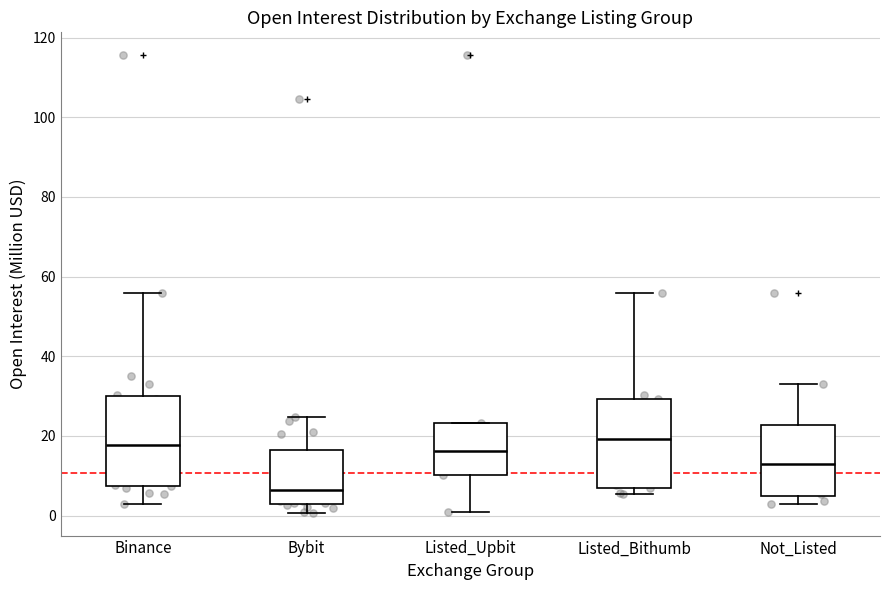

Reading left to right, read every box against the y-axis: the position of its median line, the range the box covers, and the ends of its whiskers. The values are not printed on the chart, so give them approximately, as read against the axis.

Binance: median 18, box 8 to 30, whiskers 2 to 56
Bybit: median 6, box 2 to 16, whiskers 0 to 24
Listed_Upbit: median 16, box 10 to 24, whiskers 0 to 24
Listed_Bithumb: median 20, box 8 to 30, whiskers 6 to 56
Not_Listed: median 14, box 4 to 22, whiskers 2 to 34